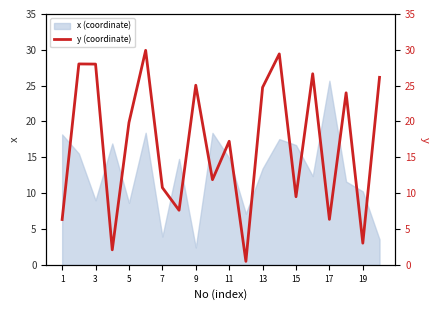

What is the lowest value of the x (coordinate) series?

2.4